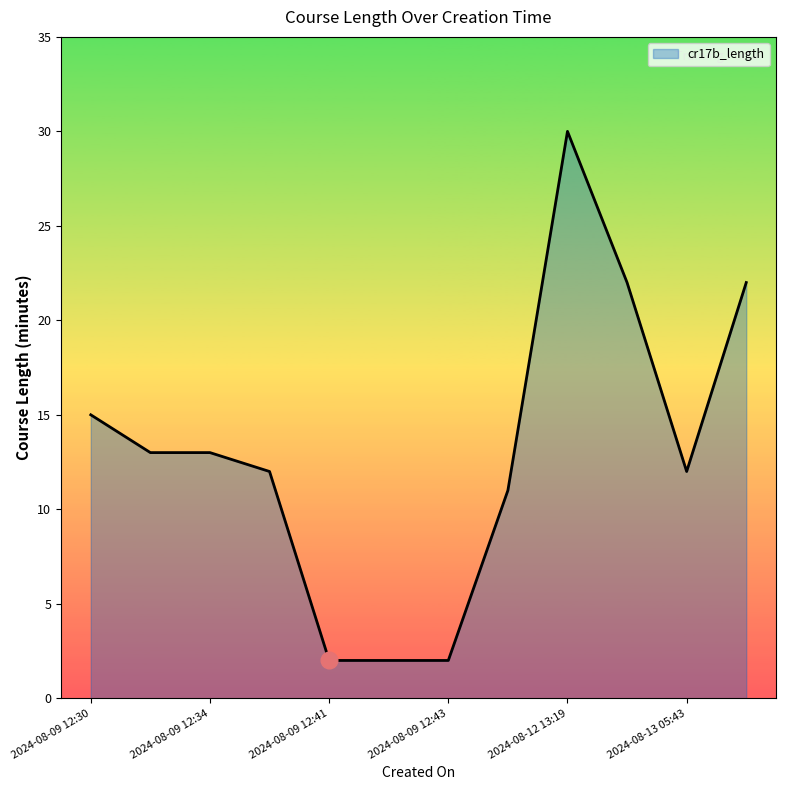

What is the greatest value displayed?

30